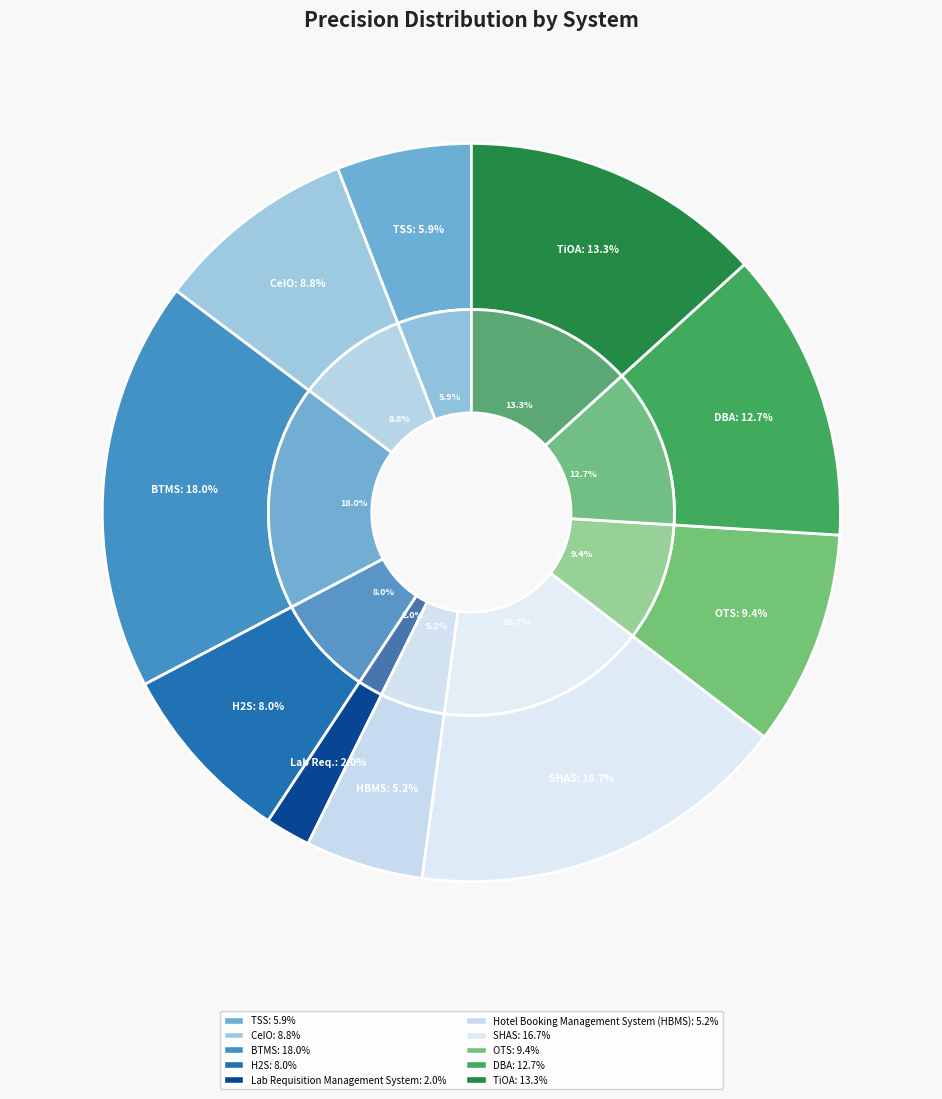

Count the number of slices in the pie.

10